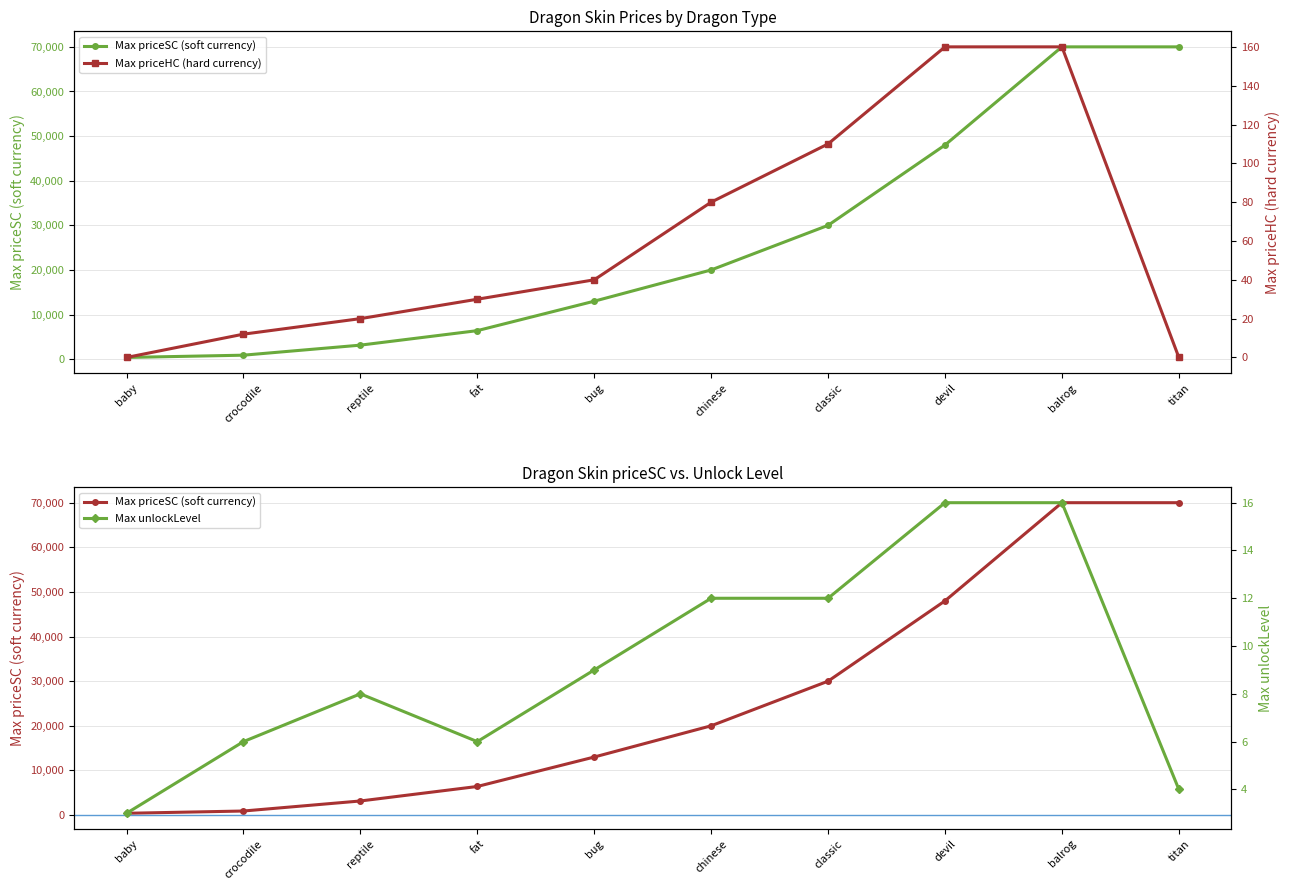

Rank the categories by Max priceHC (hard currency) value from highest to lowest.

devil, balrog, classic, chinese, bug, fat, reptile, crocodile, baby, titan